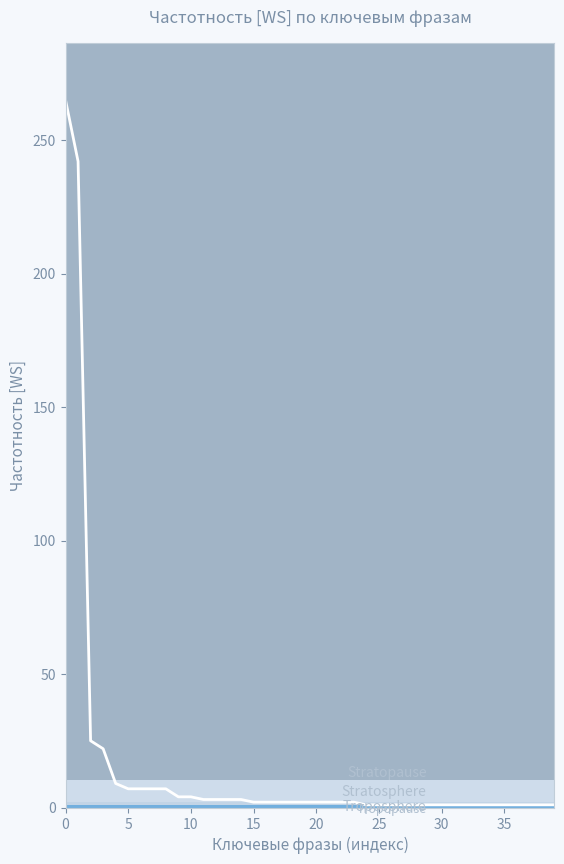

What is the difference between the maximum and minimum values?

264